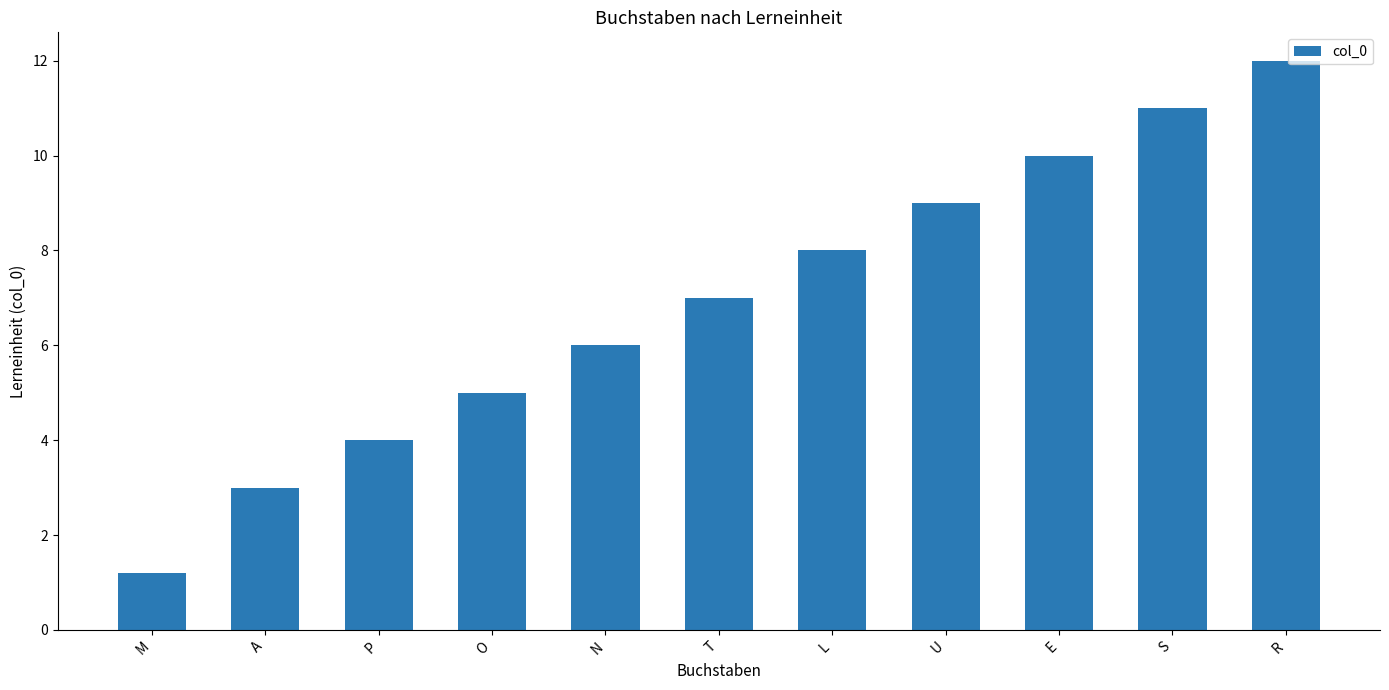

Reading right to left, list all the values displayed in this chart.

R=12.0	S=11.0	E=10.0	U=9.0	L=8.0	T=7.0	N=6.0	O=5.0	P=4.0	A=3.0	M=1.2